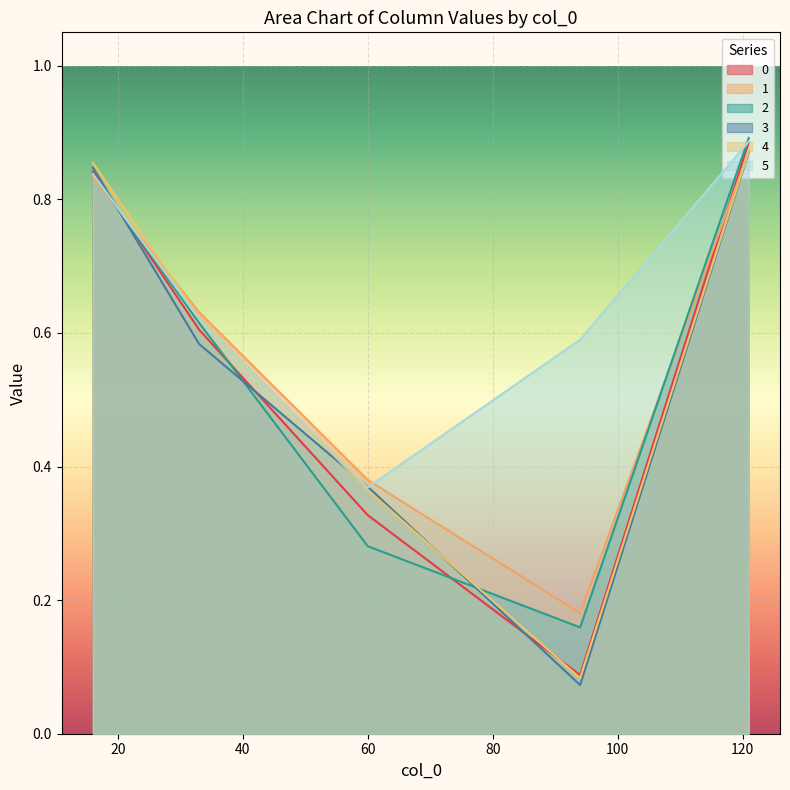

What is the minimum value for 3?

0.1